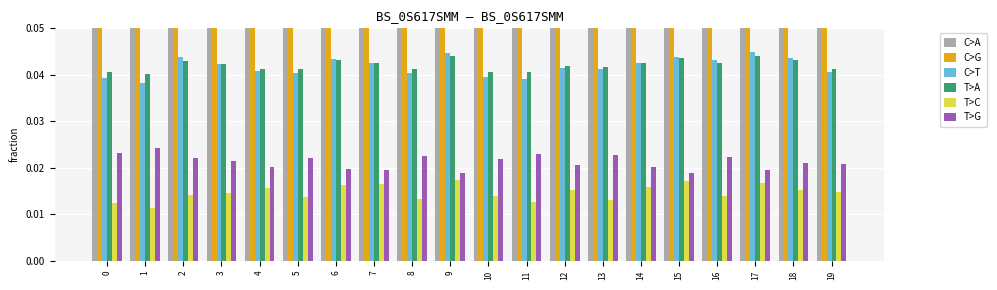

How many bars are there in each group?

6